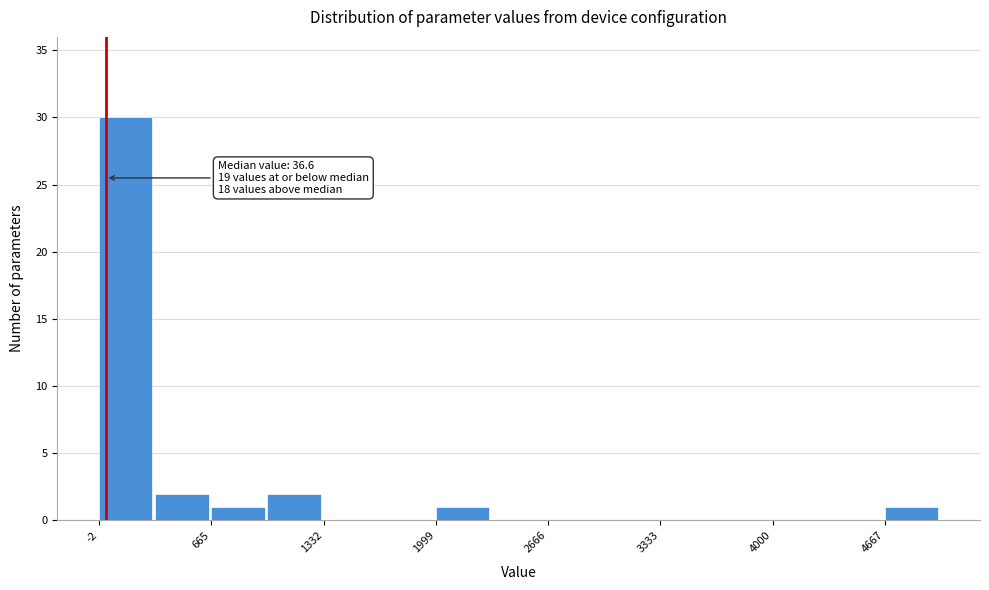

Read against the x-axis, roughly where is the centre of the tallest bar?

200